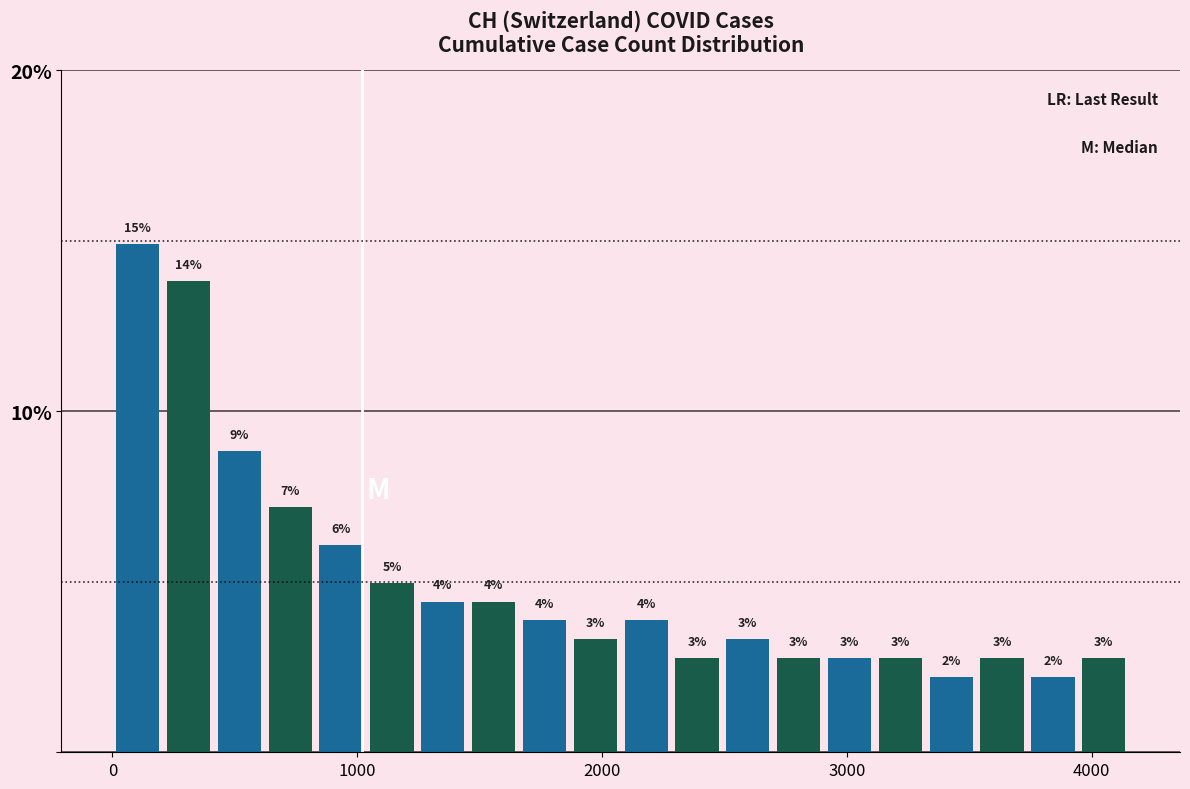

Around what value on the x-axis is the tallest bar? Give the approximate position of its centre, as read against the axis.

100